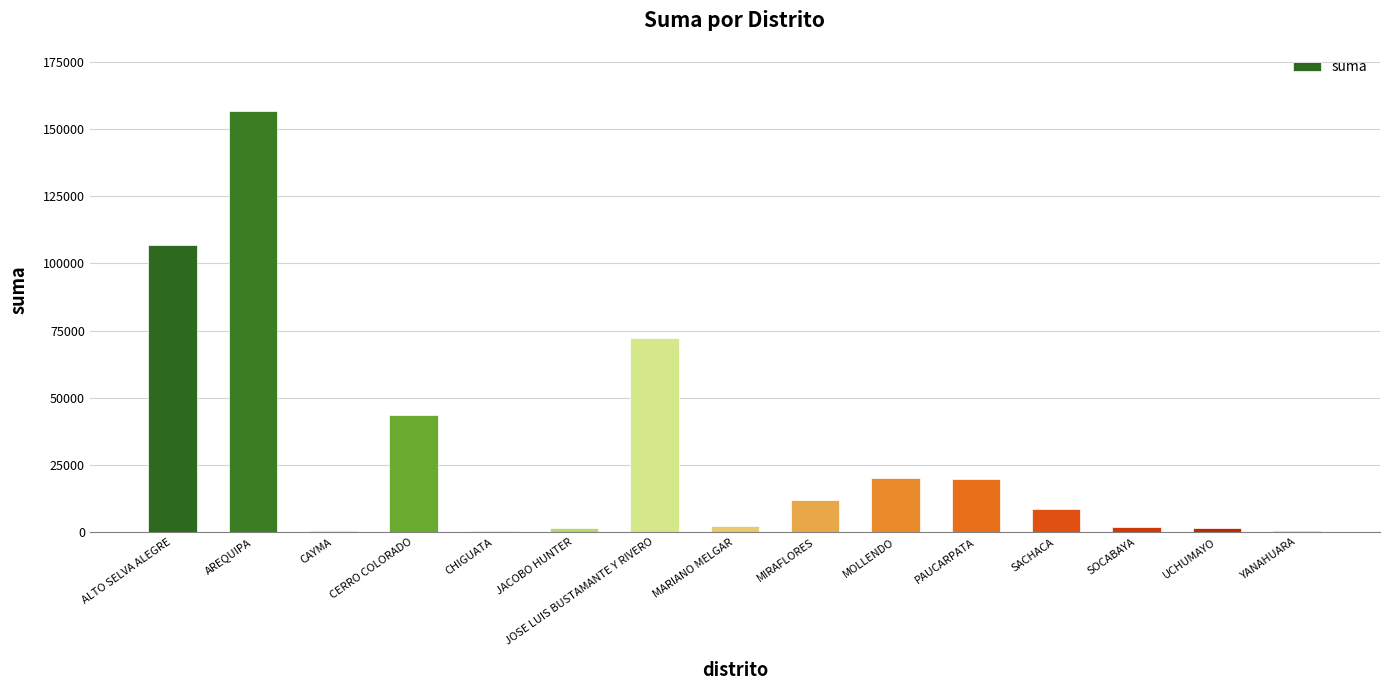

At which label is the value closest to 78583?

JOSE LUIS BUSTAMANTE Y RIVERO